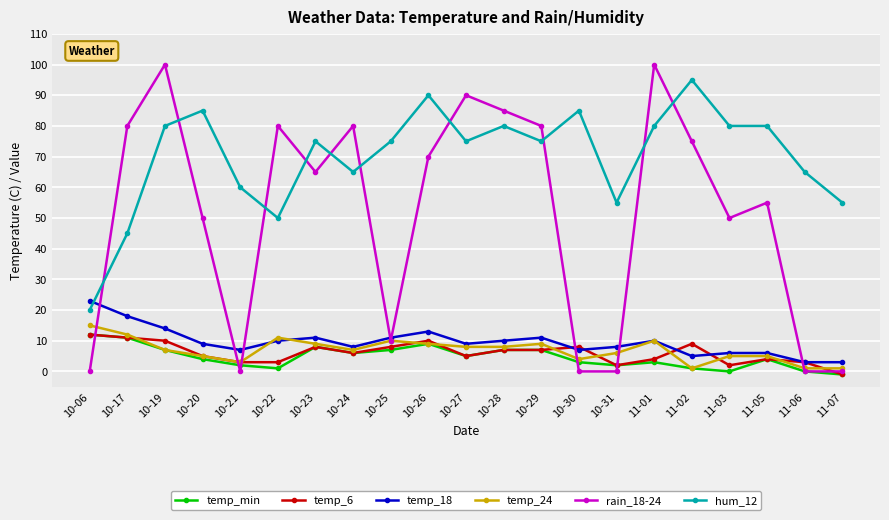

What is the sum of all temp_min values?

98